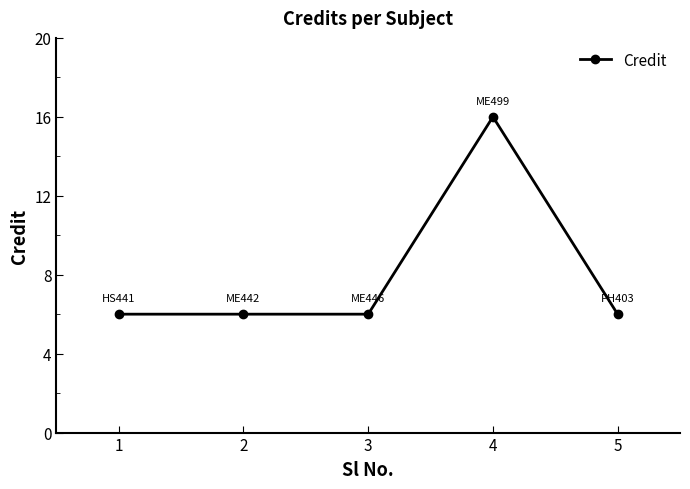

What is the value of the 5th point from the left?

6